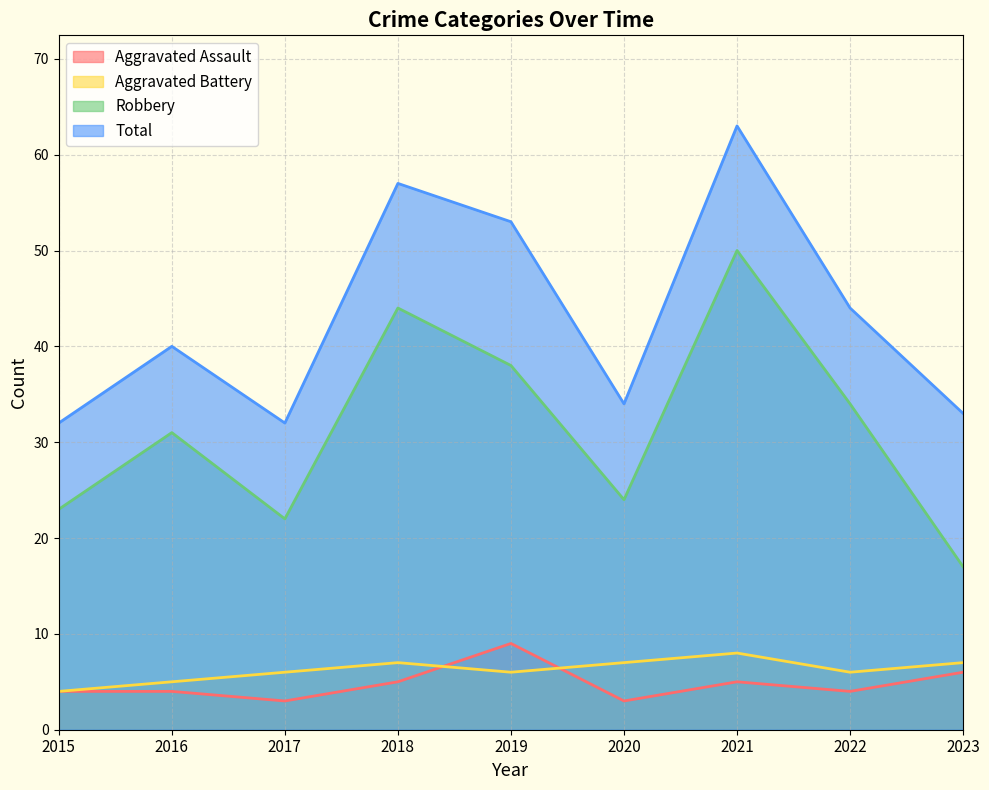

What is the minimum value shown in the chart?

3